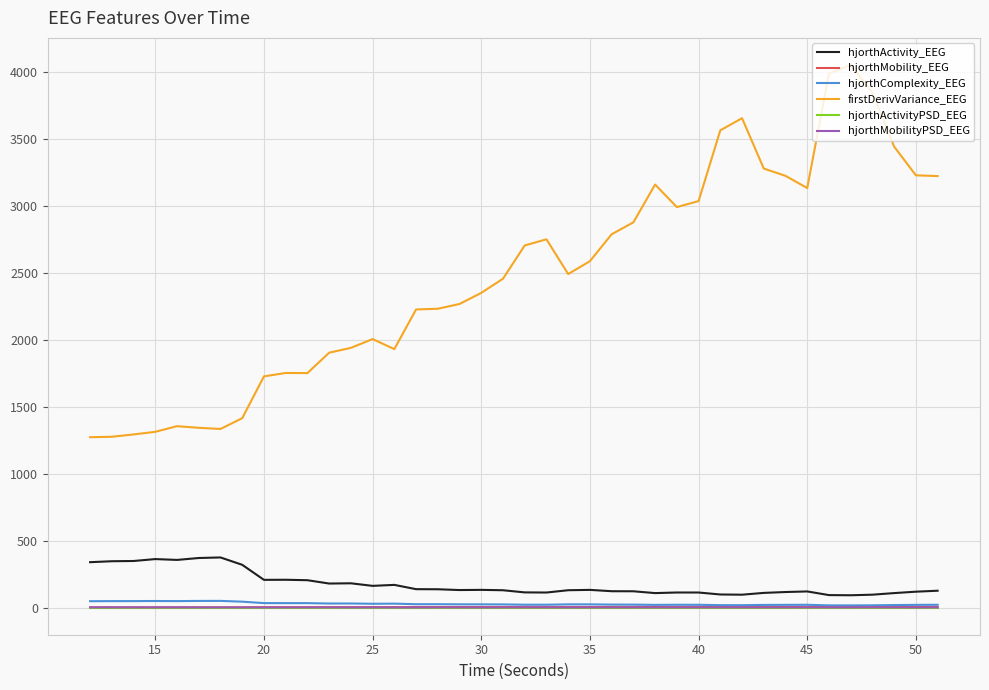

What is the lowest value of the hjorthActivity_EEG series?

92.1